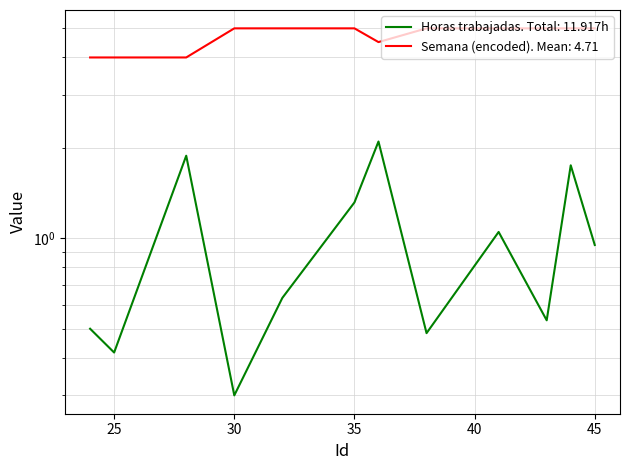

What is the difference between the second highest and second lowest values in the Horas trabajadas series?

1.5